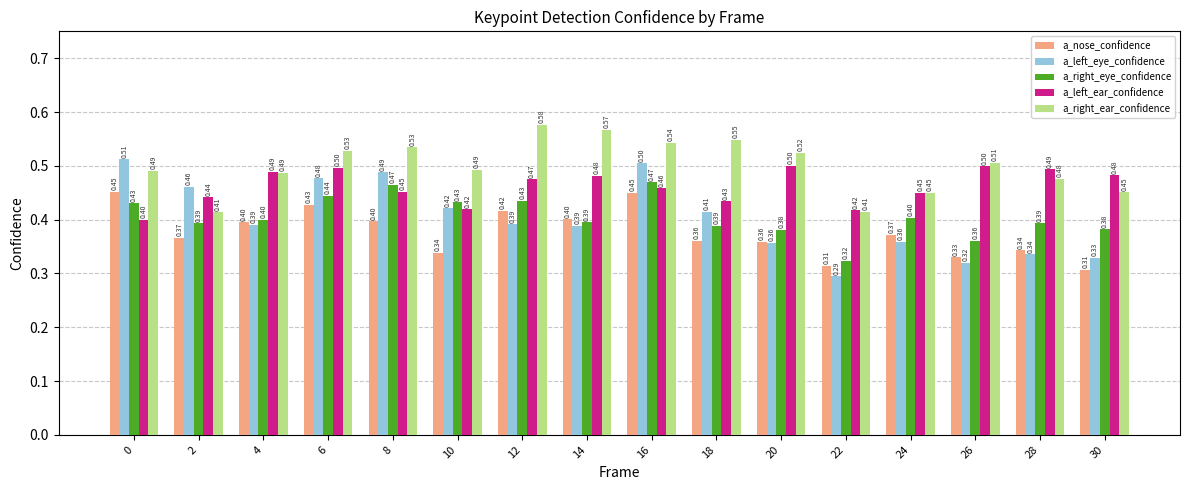

True or false: a_left_eye_confidence has a value of 0.5 at 16.

True